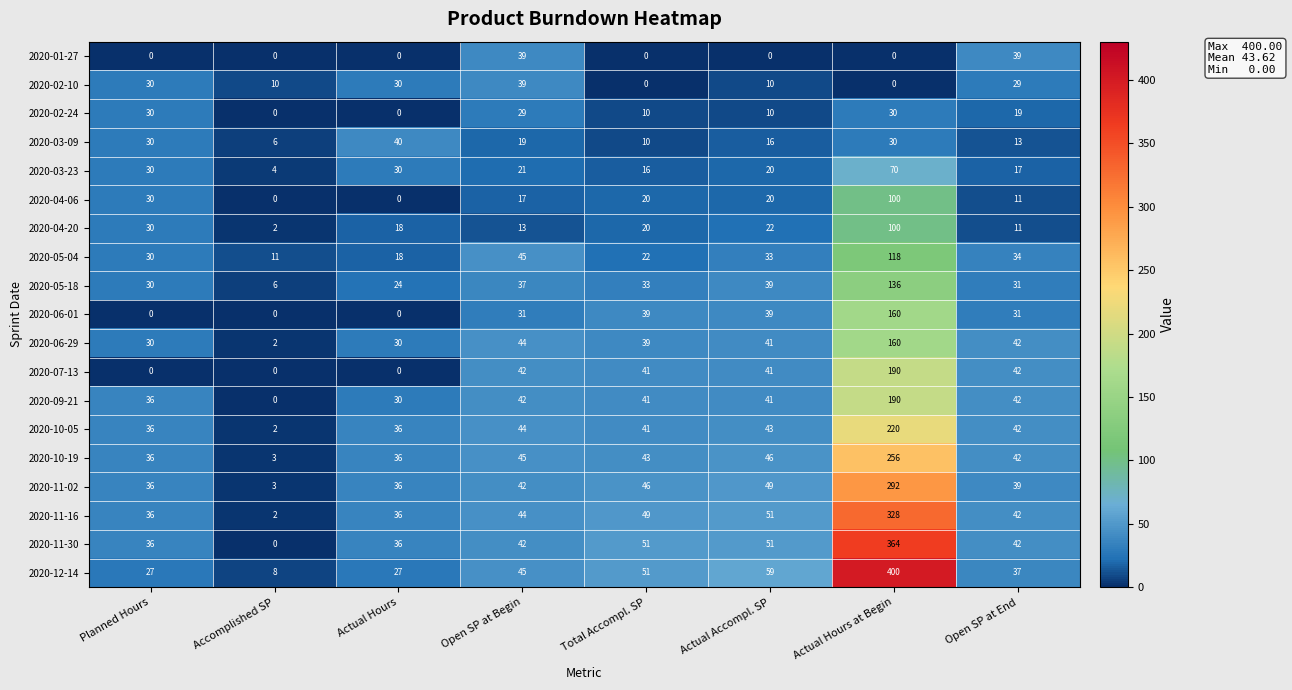

What is the sum of all 2020-04-06 values?

198